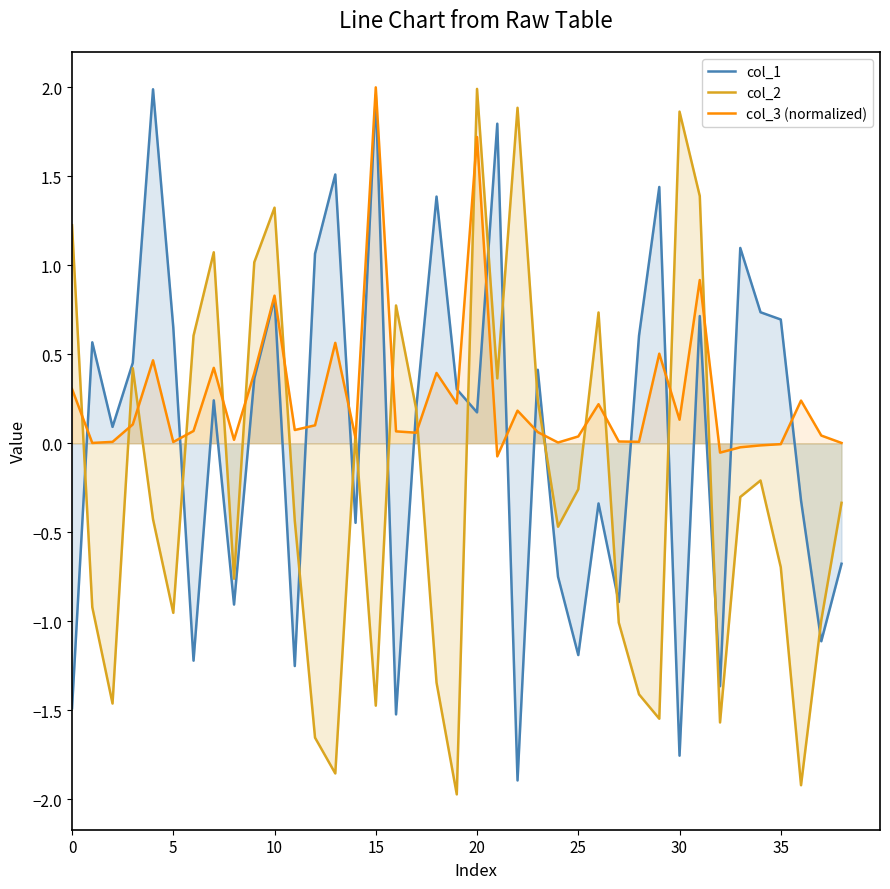

At 11, list the series in order from largest to smallest.

col_3 (normalized), col_2, col_1